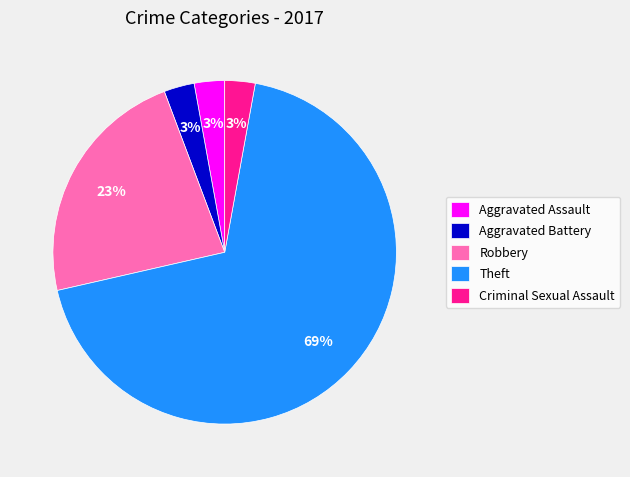

How many segments does this pie chart have?

5